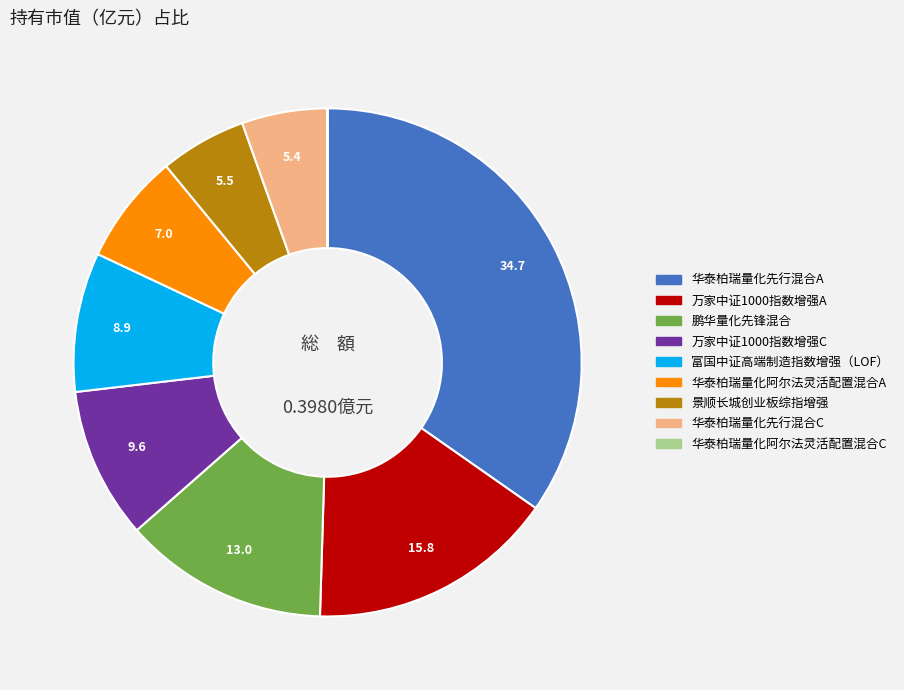

Is it true that 华泰柏瑞量化先行混合C is 1% of the pie?

False